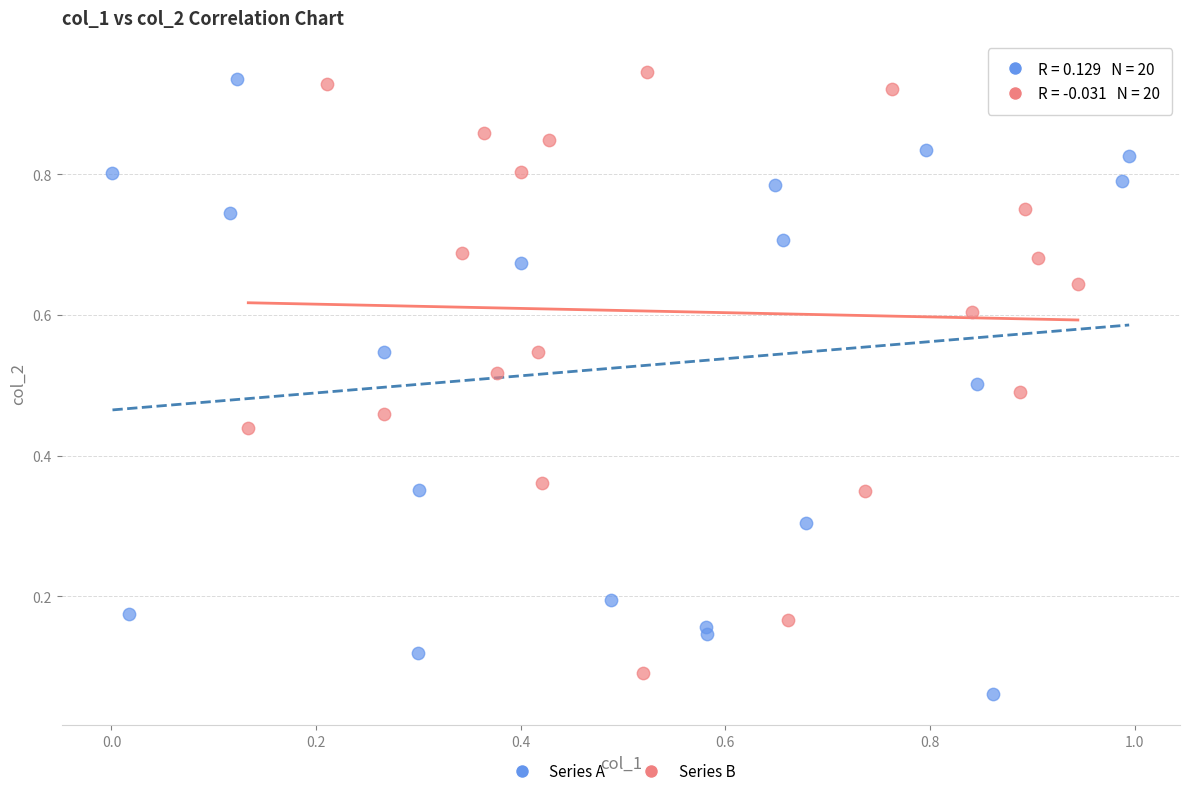

What are all the series names shown in the legend?

Series A, Series B